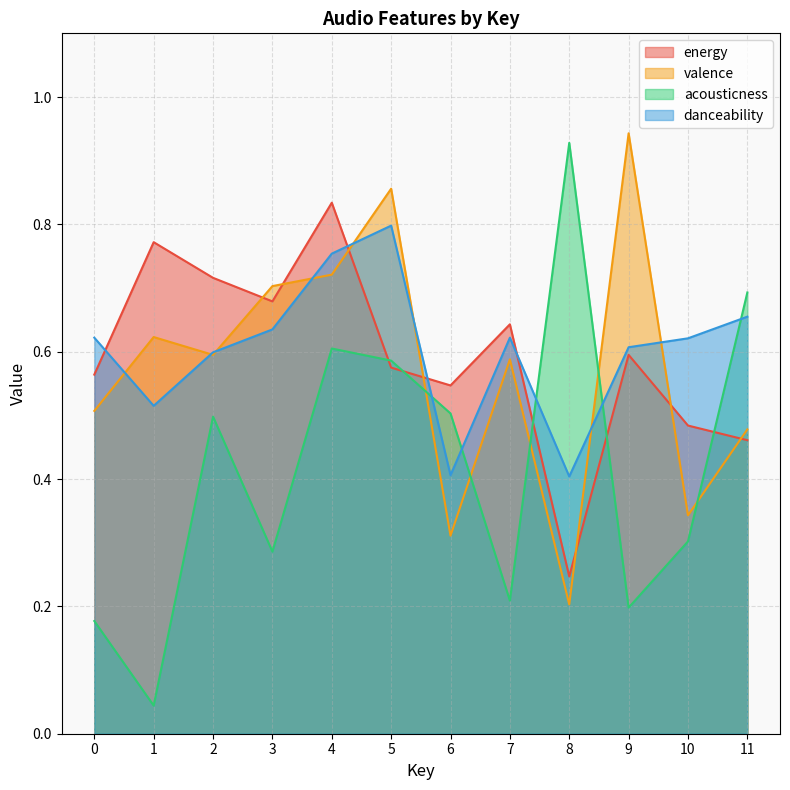

At which category does danceability reach its first local valley?

1